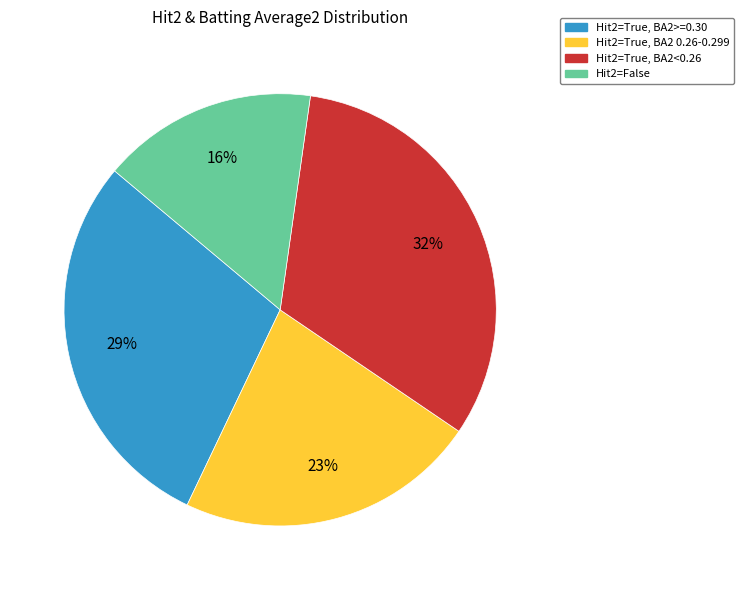

To the nearest percent, what is the difference between the largest and smallest slice percentages?

16%